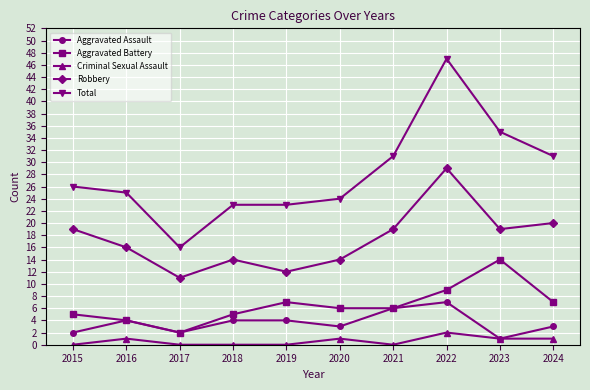

What value does the Total series have at 2019, to the nearest 5?

25